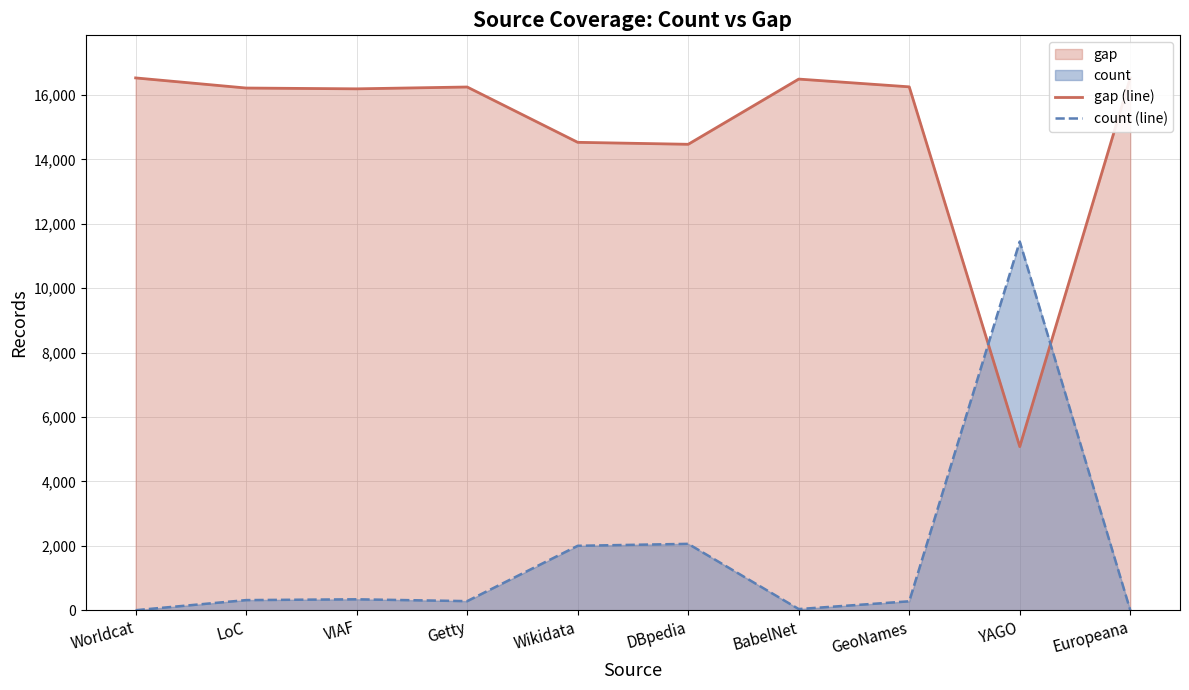

At which label is gap (line) closest to 10804?

DBpedia